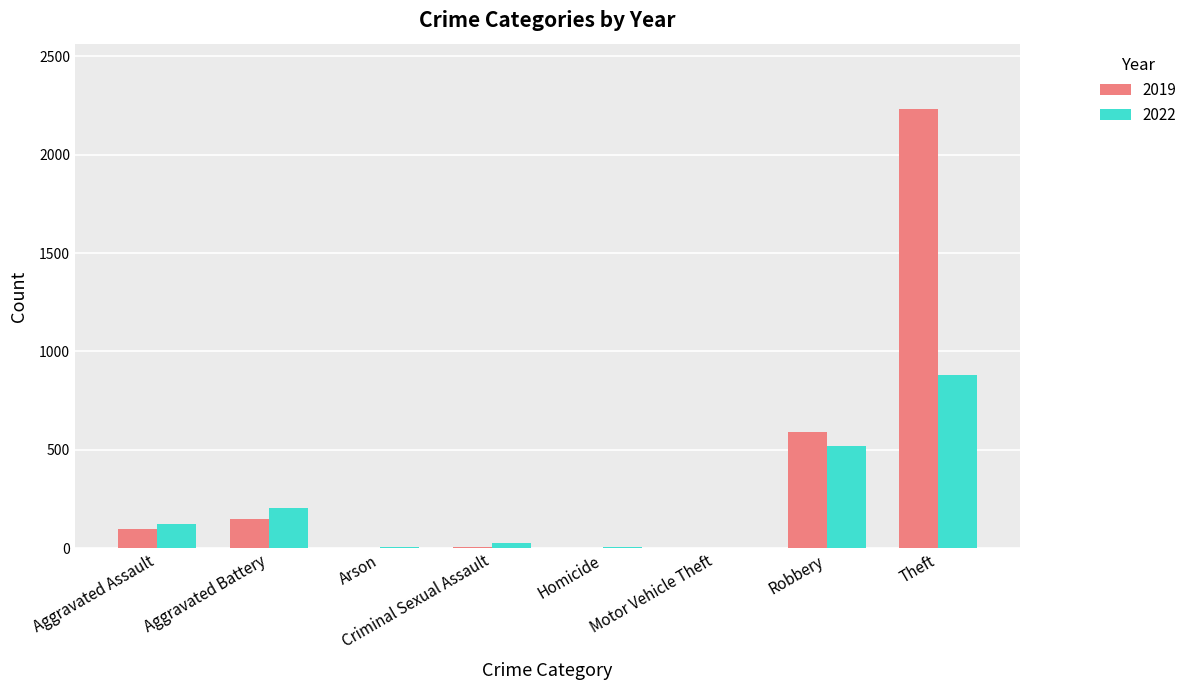

At which category is the sum across all series the highest?

Theft